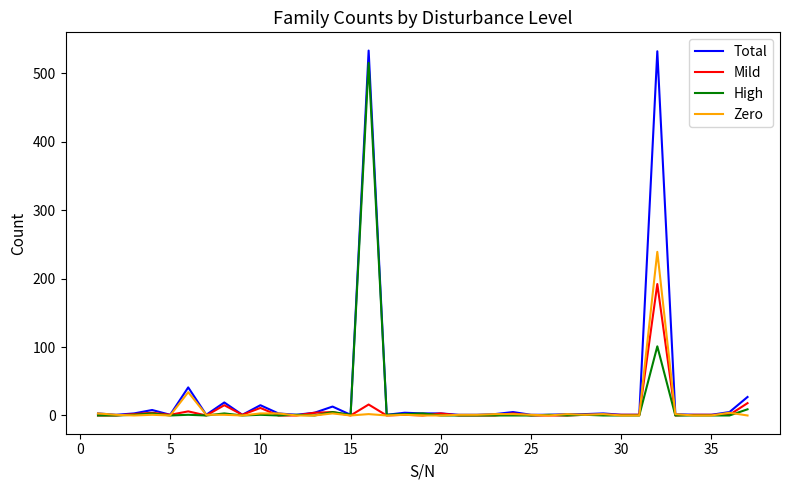

What is the maximum value for High?

515